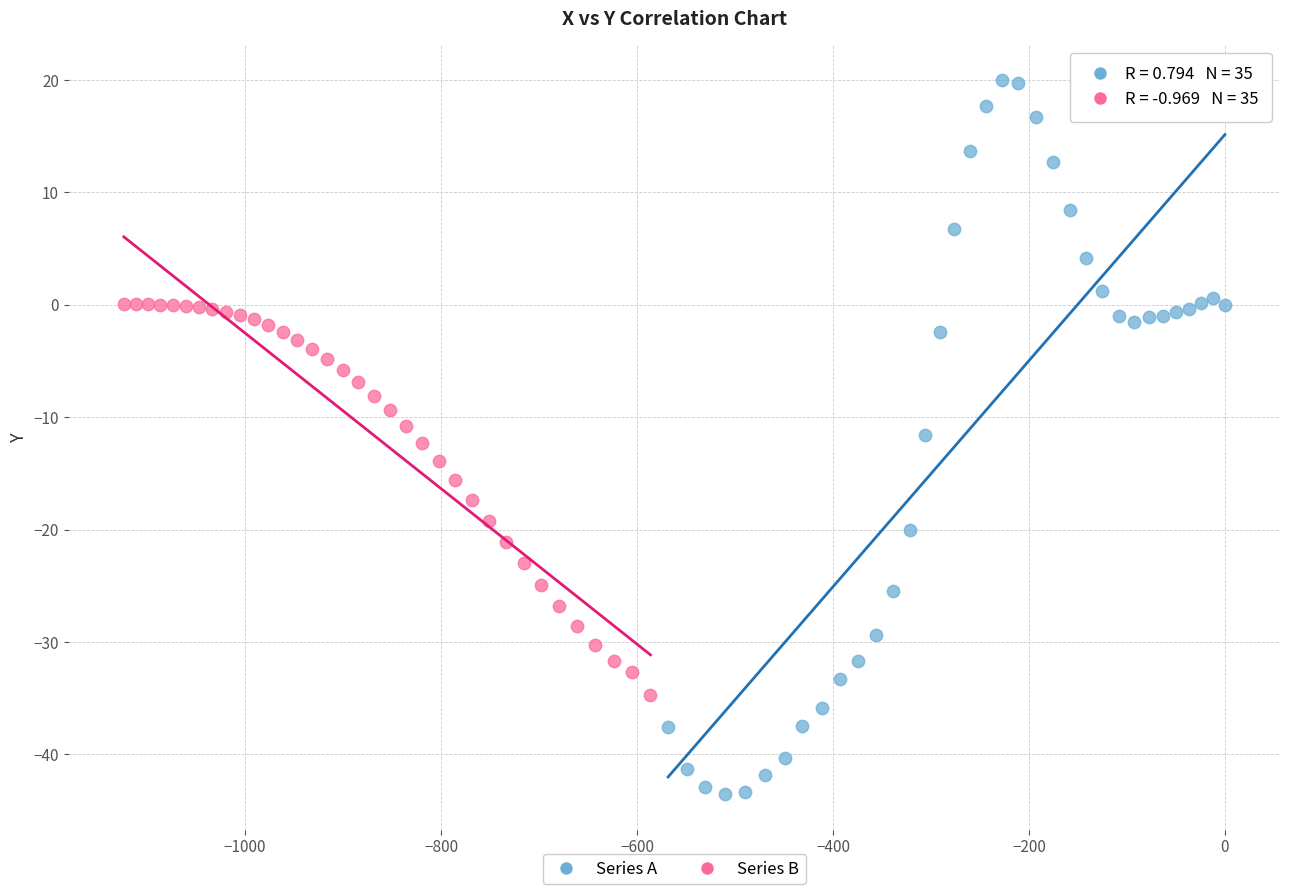

What are all the series names shown in the legend?

Series A, Series B